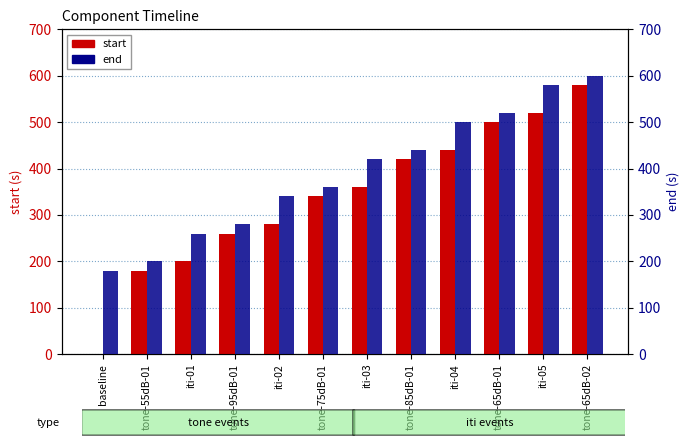

What is the average value of the end series?

390